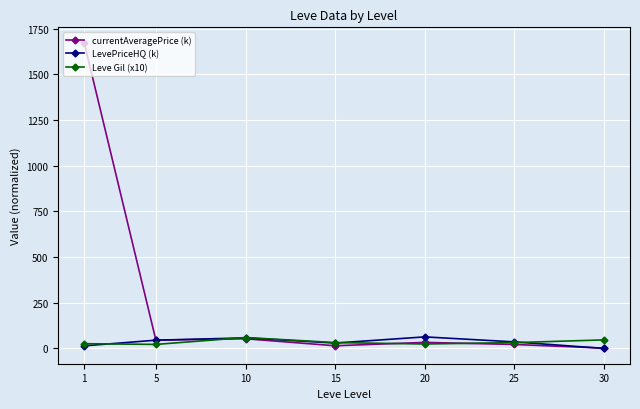

At how many categories does at least one series exceed 698?

1